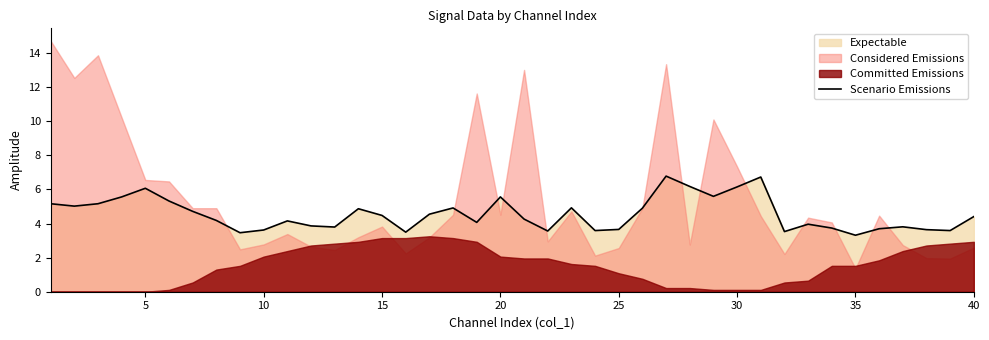

The value of Scenario Emissions at 20 is 5.6. True or false?

True